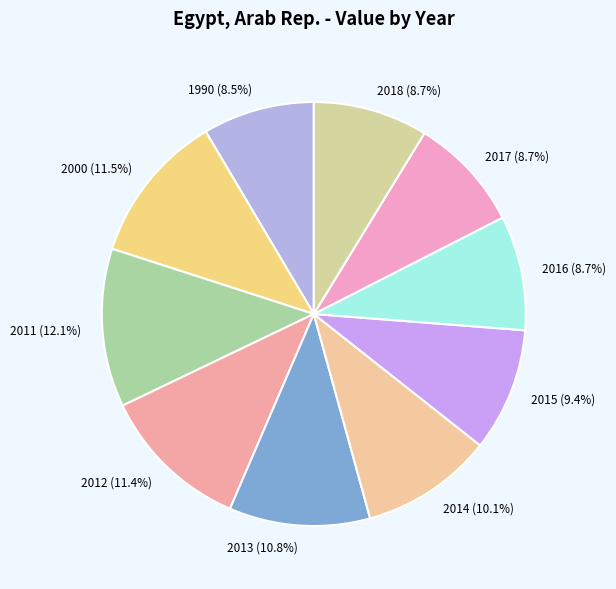

How many segments does this pie chart have?

10